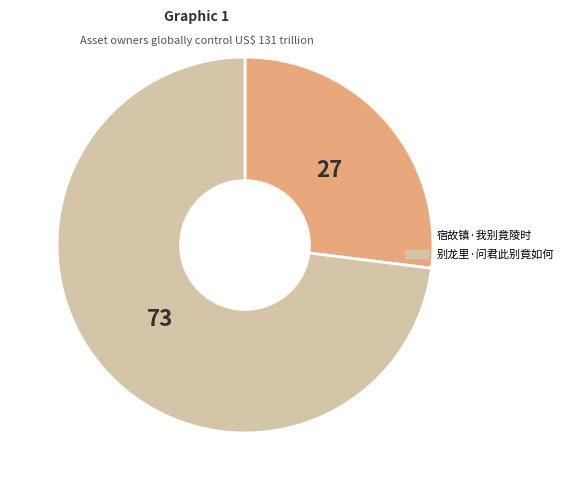

The 别龙里·问君此别竟如何 slice represents 73% of the pie. True or false?

True